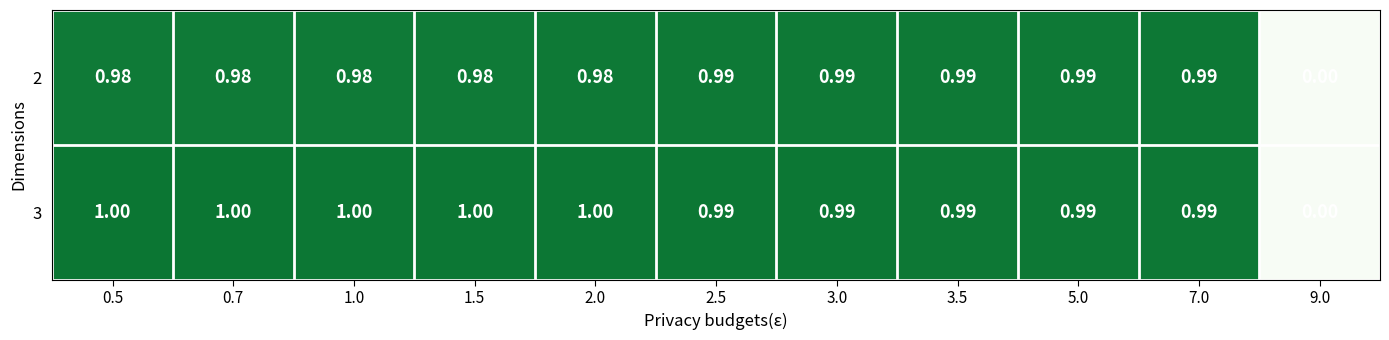

Which series has the largest range (max minus min)?

3